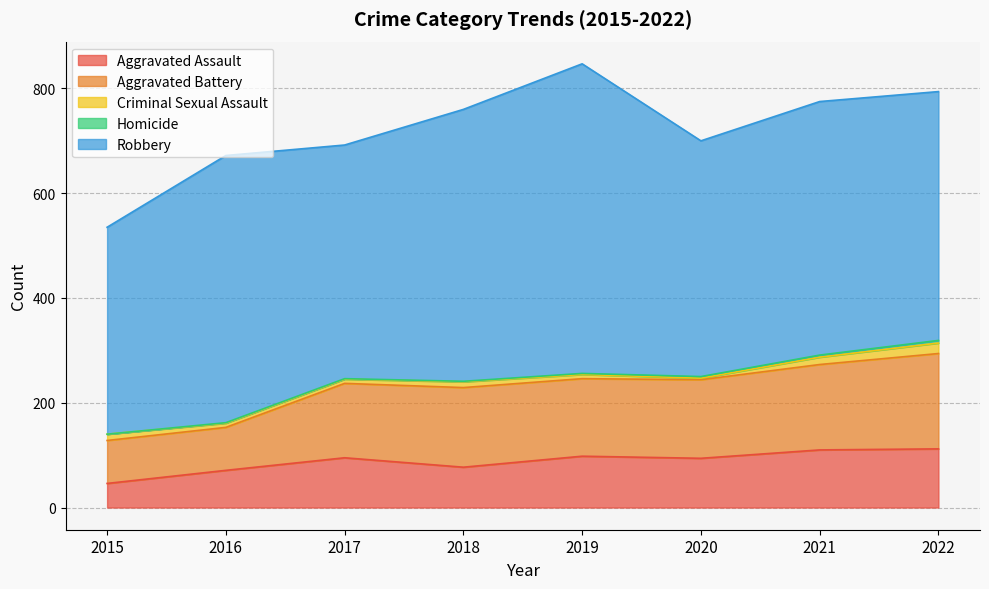

At which category is the sum across all series the highest?

2019